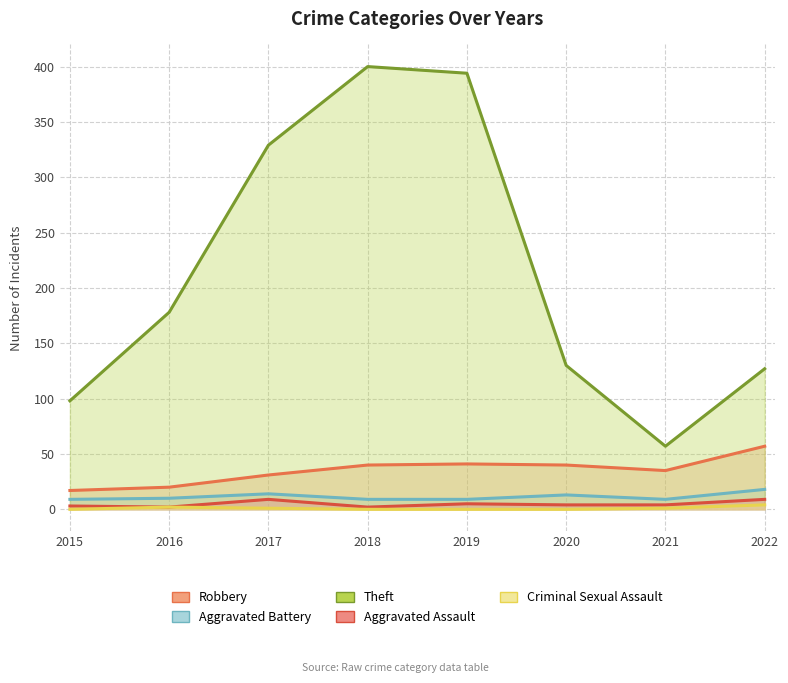

True or false: Theft has a value of 98 at 2015.

True